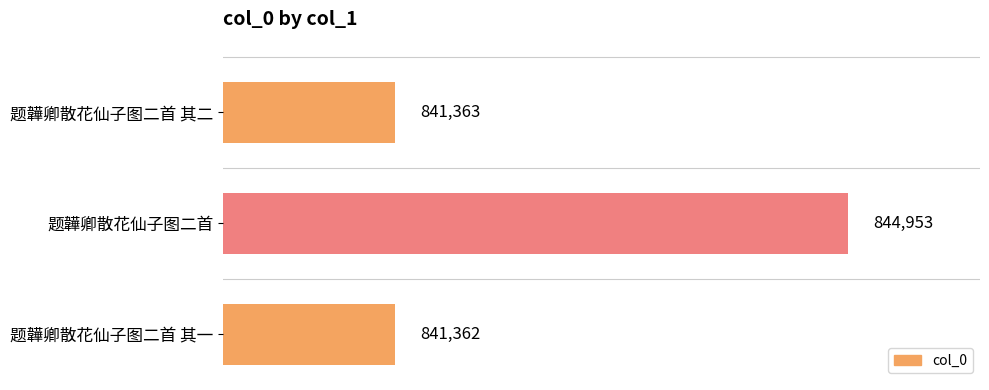

The chart shows a value of 844953 at 题韡卿散花仙子图二首. True or false?

True